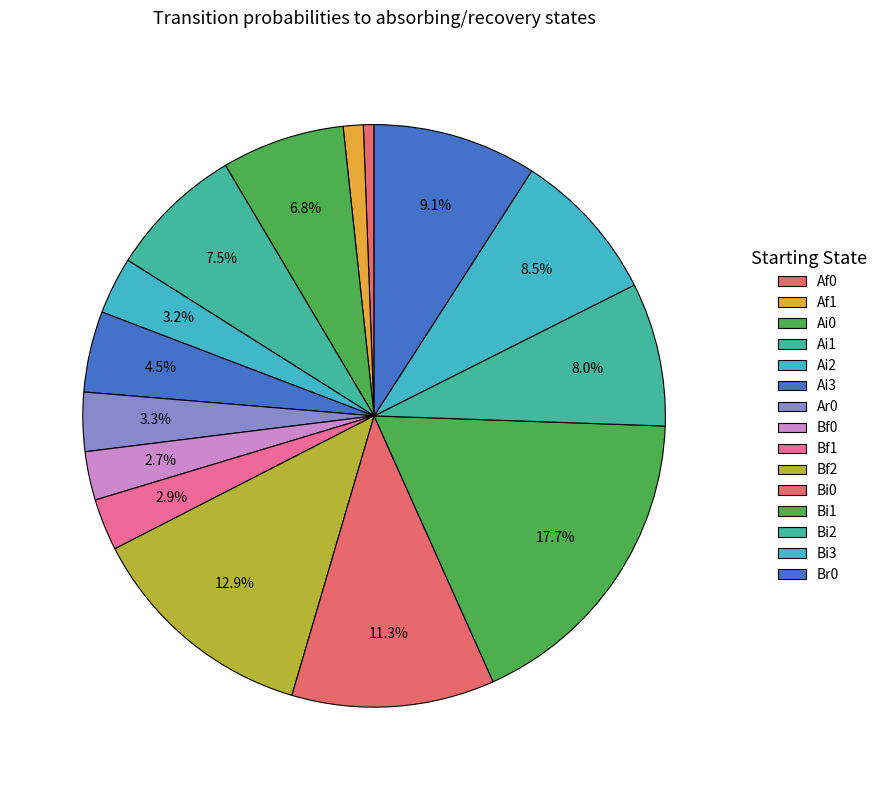

Count the number of slices in the pie.

15